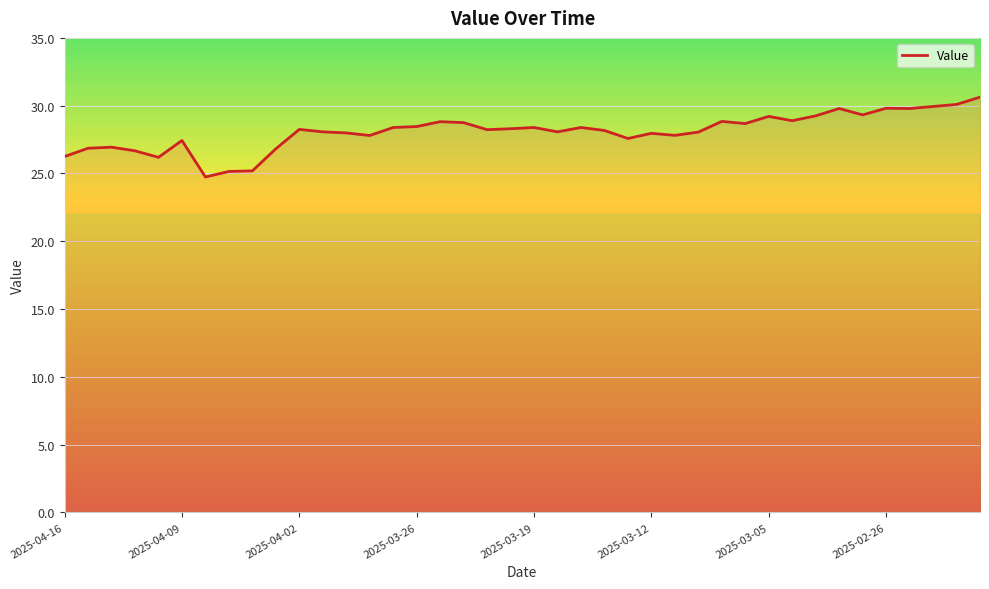

What is the difference between the maximum and minimum values?

5.9